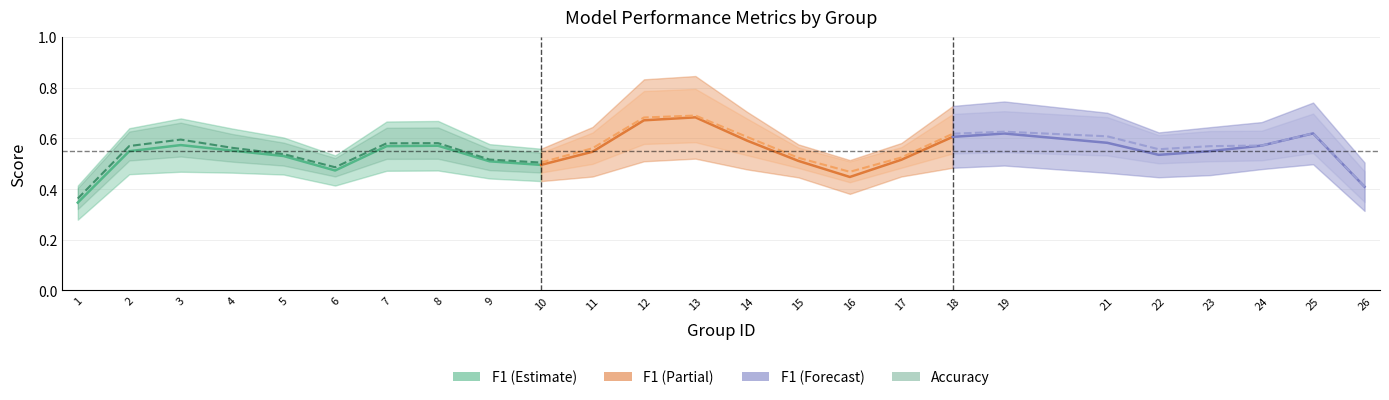

True or false: Accuracy and F1 Score intersect in this chart.

False